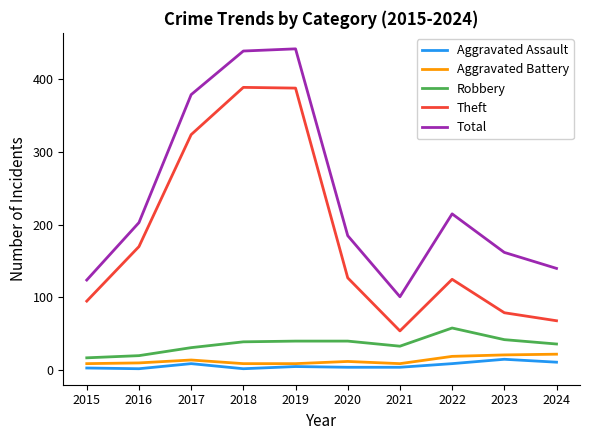

What is the maximum value for Aggravated Battery?

22